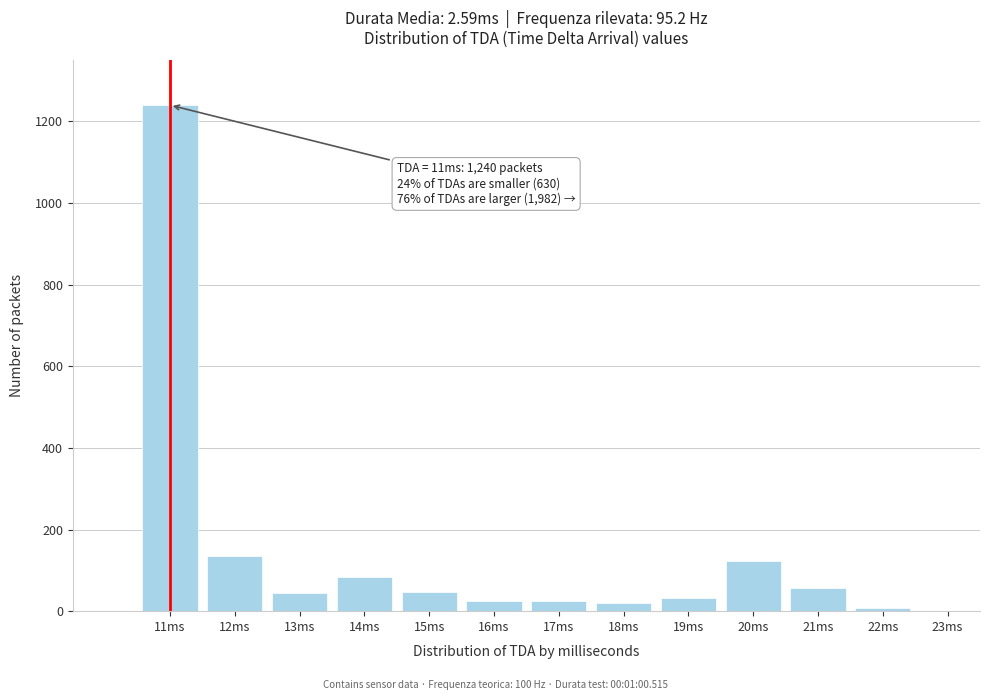

What is the change in value from 12ms to 15ms?

-88